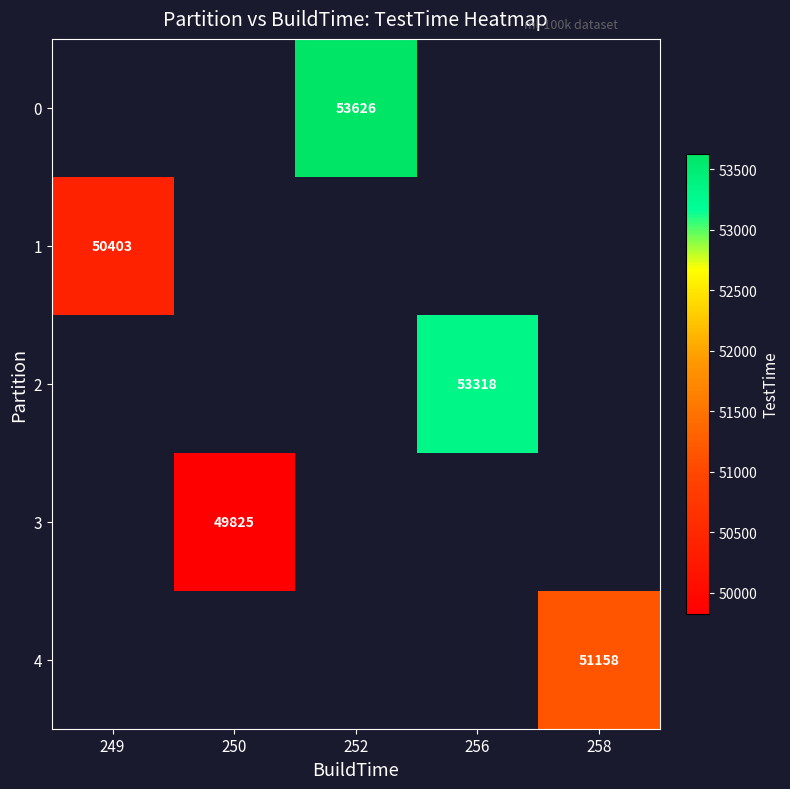

Which category has the lowest value across all series?

250